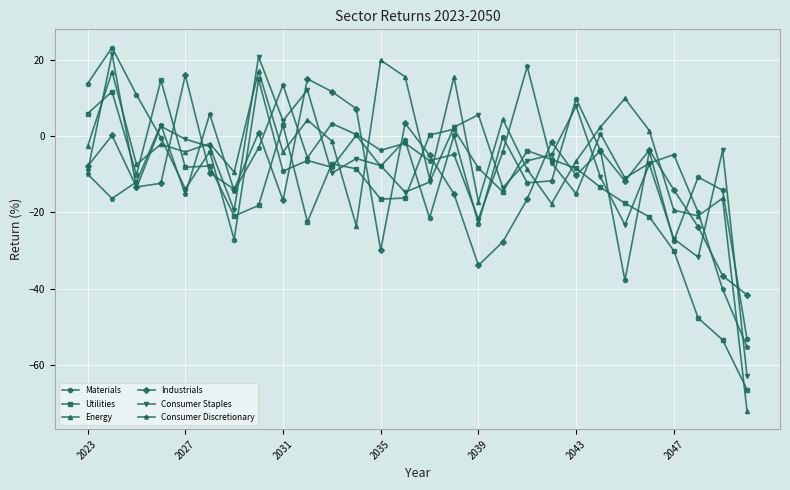

What is the value of the Industrials point at the 14th from the left?

3.4